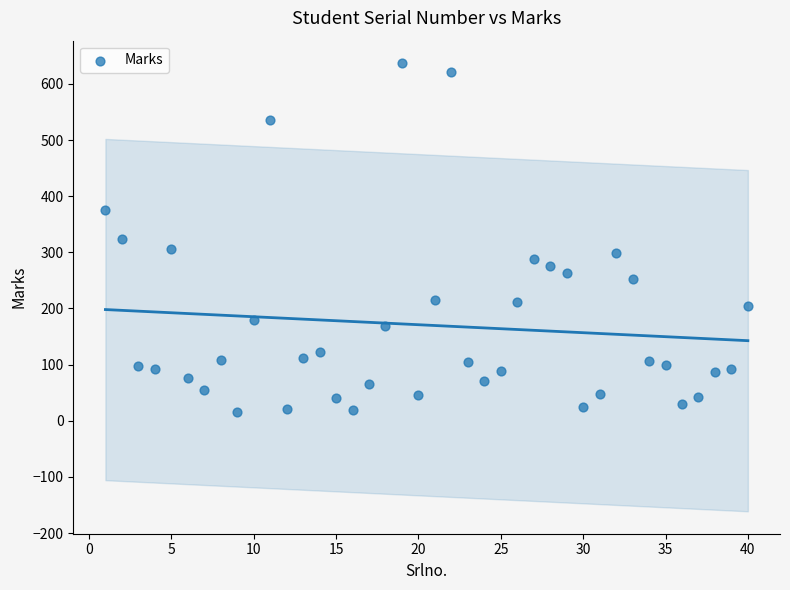

What is the range of Y values (max minus min)?

622